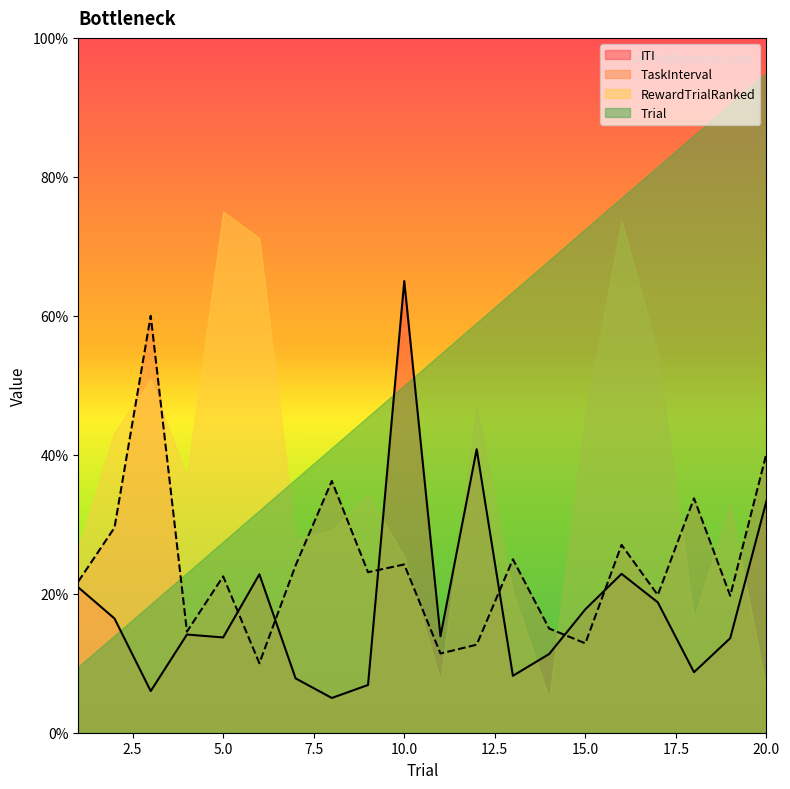

In ITI, how many points are higher than both neighbors (excluding endpoints)?

5